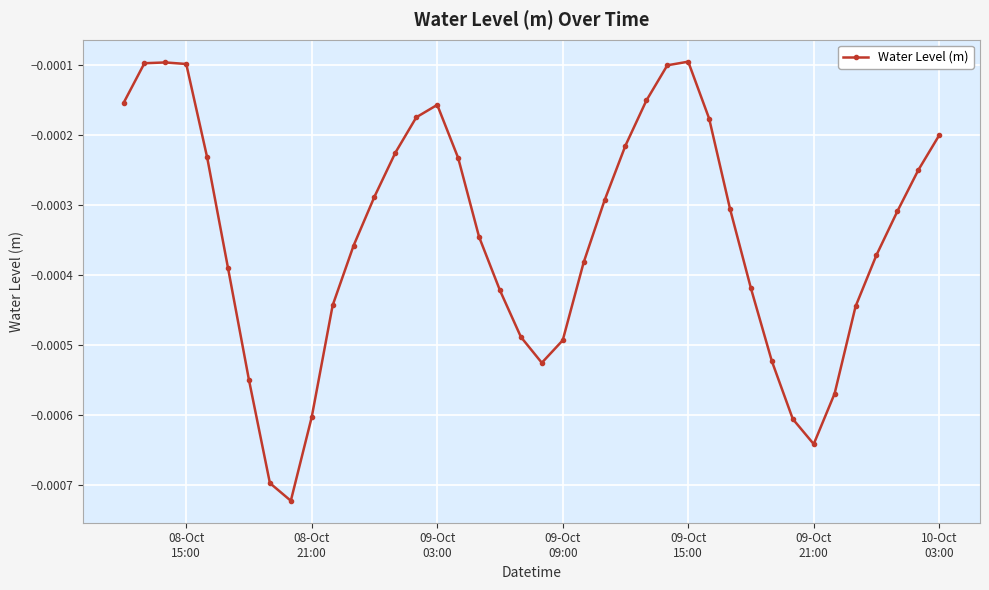

Does the chart display data point markers on the line(s)?

Yes